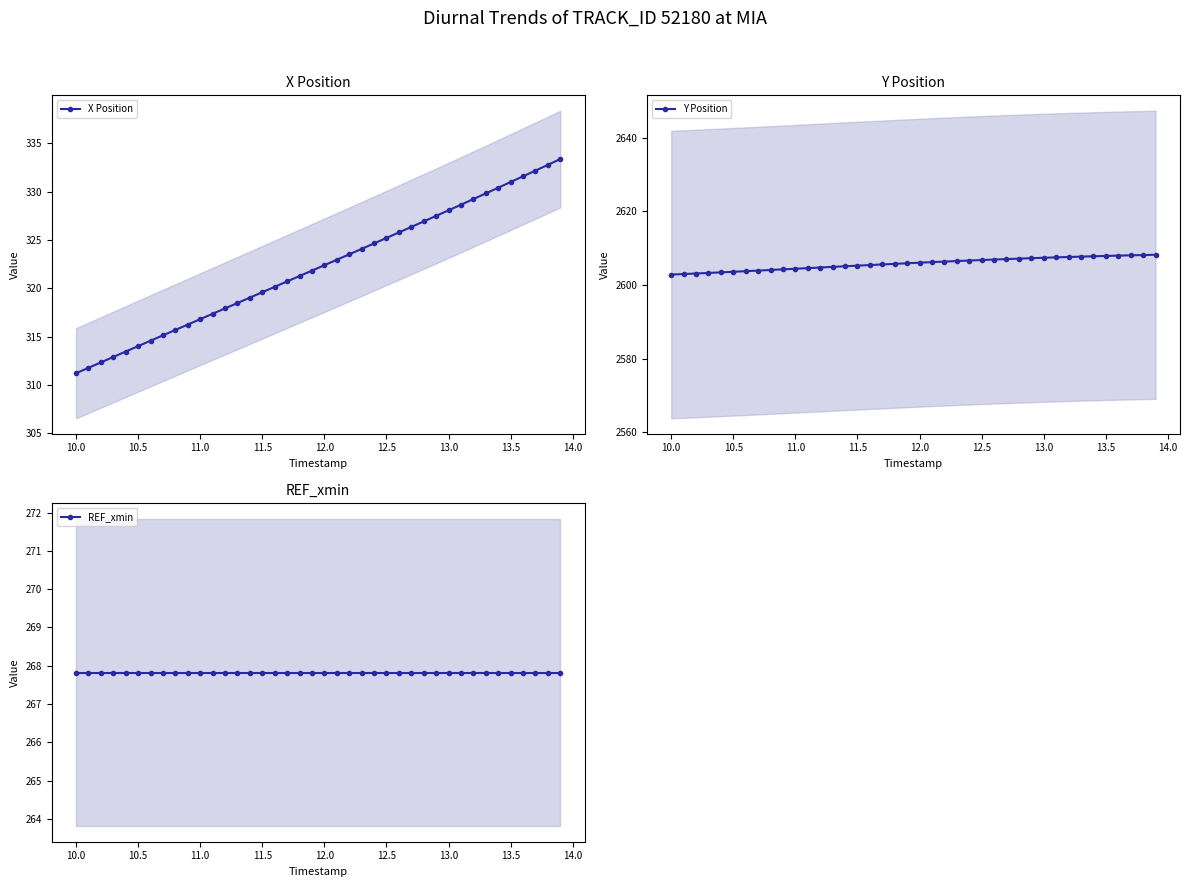

Which series has the largest total across all categories?

Y Position